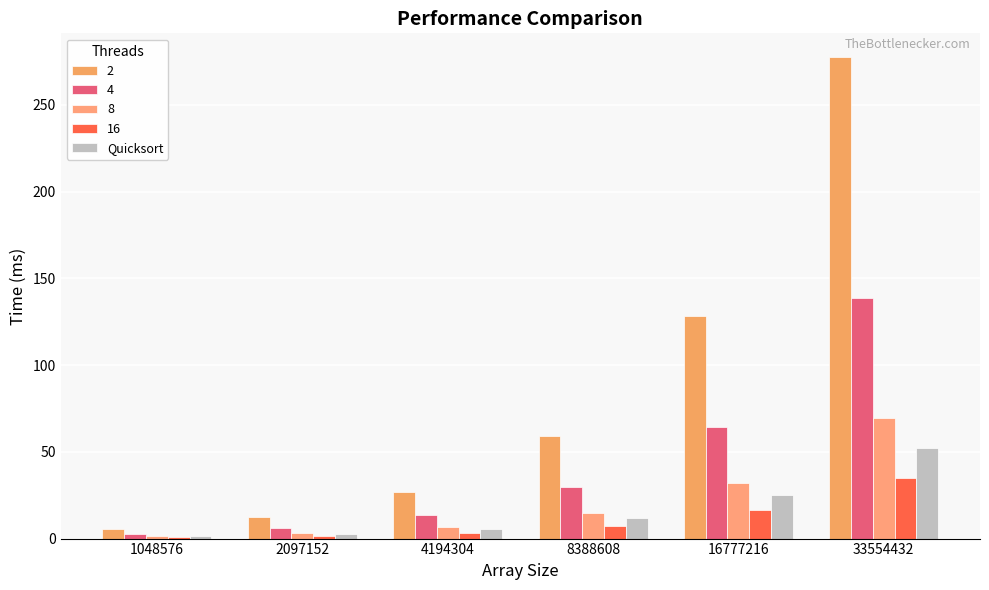

What is the maximum value shown in the chart?

277.4